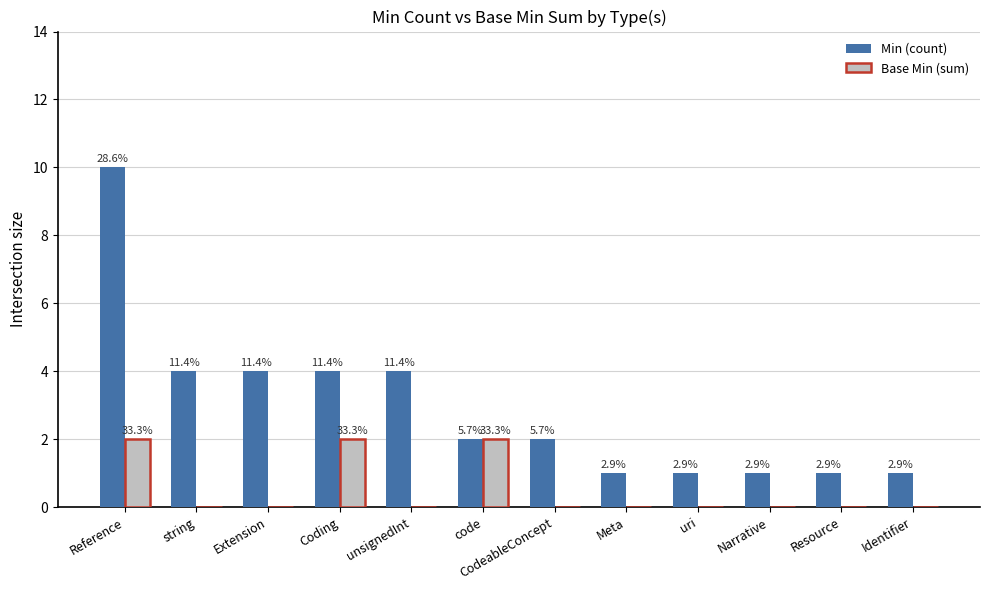

What is the difference between the Min (count) values at string and Resource?

3